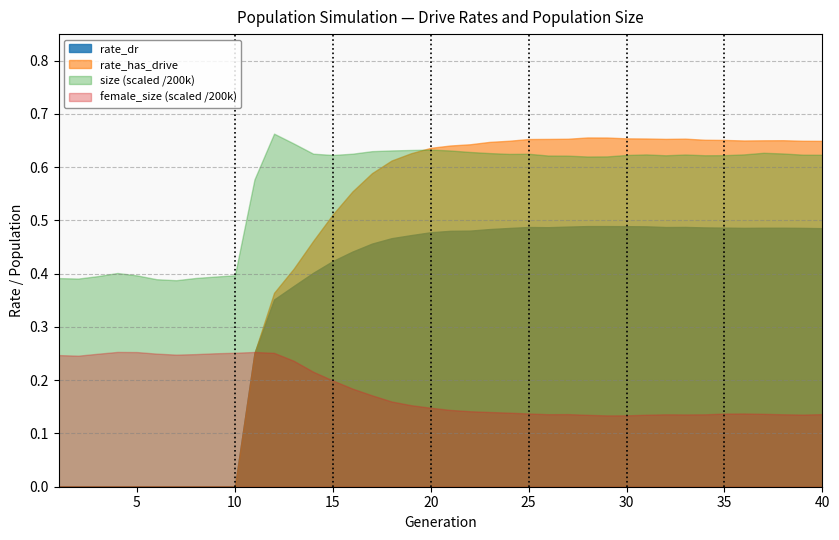

Which series has the largest total across all categories?

size (scaled /200k)